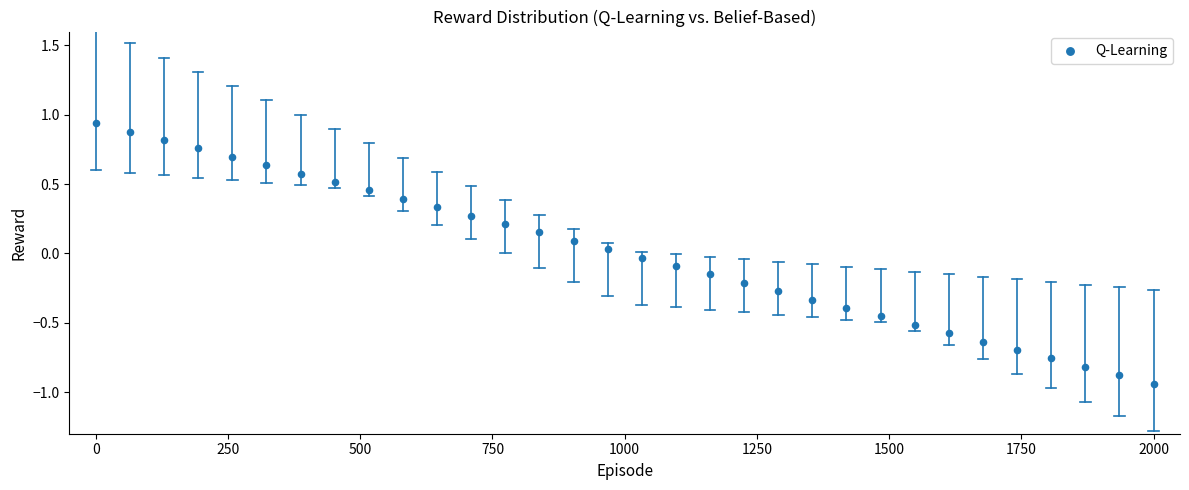

What is the range of X values (max minus min)?

2000.0